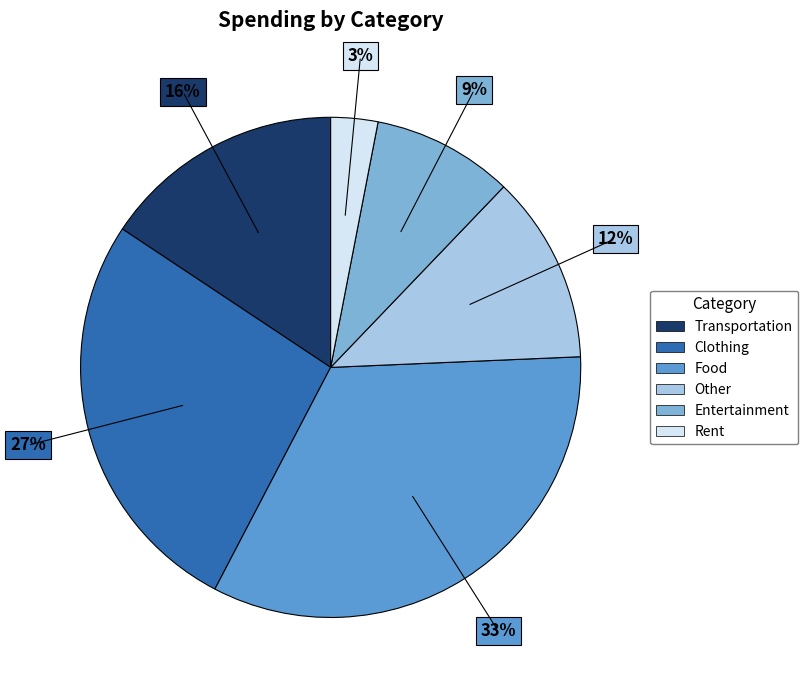

Is it true that Rent is 3% of the pie?

True